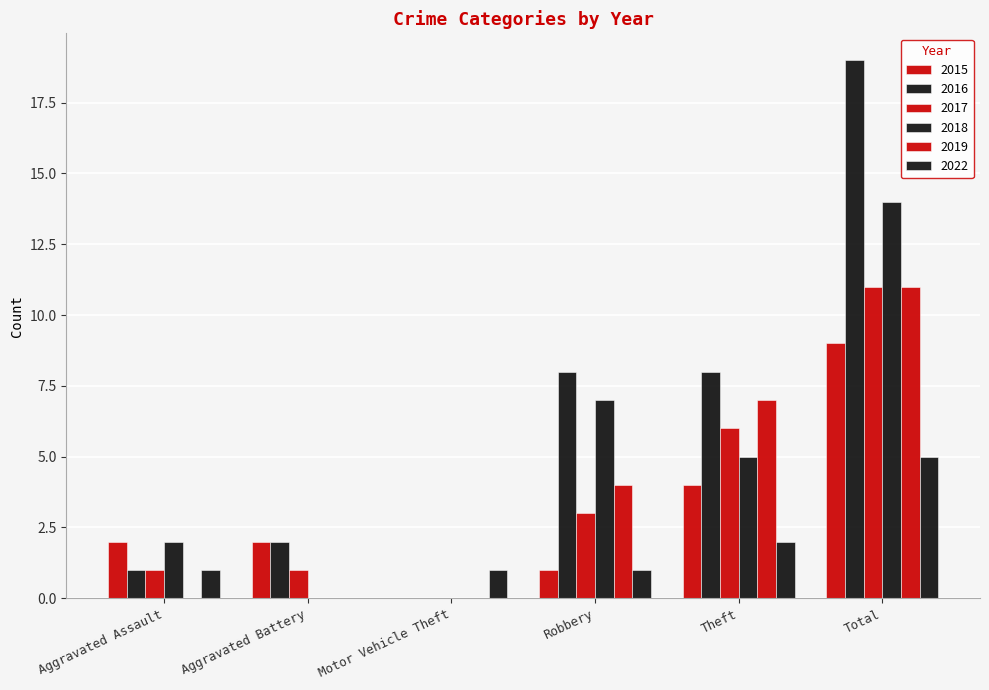

What is the total value across all series at Total?

69